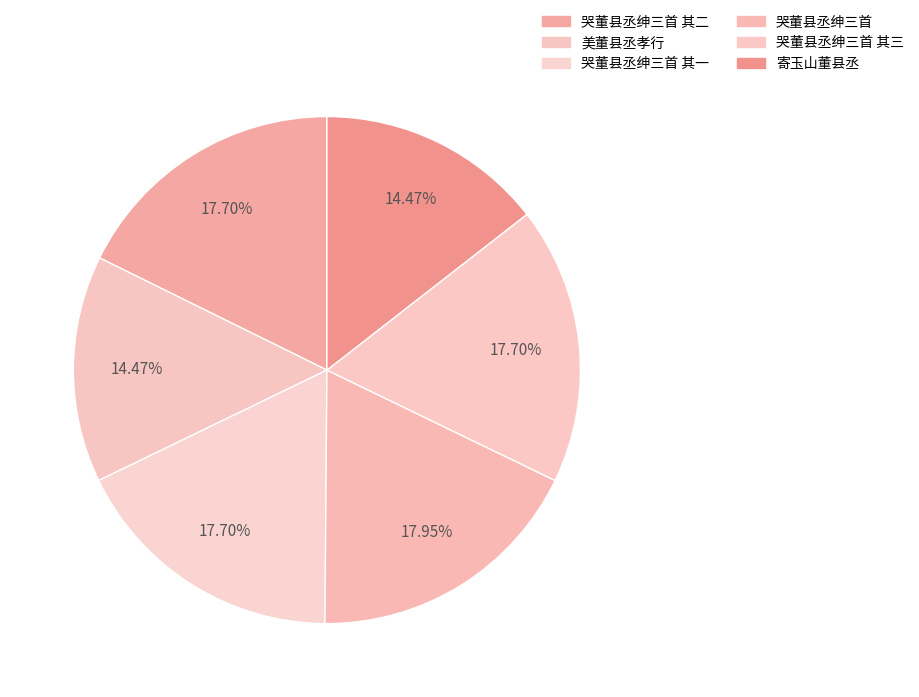

How many slices are in this pie chart?

6